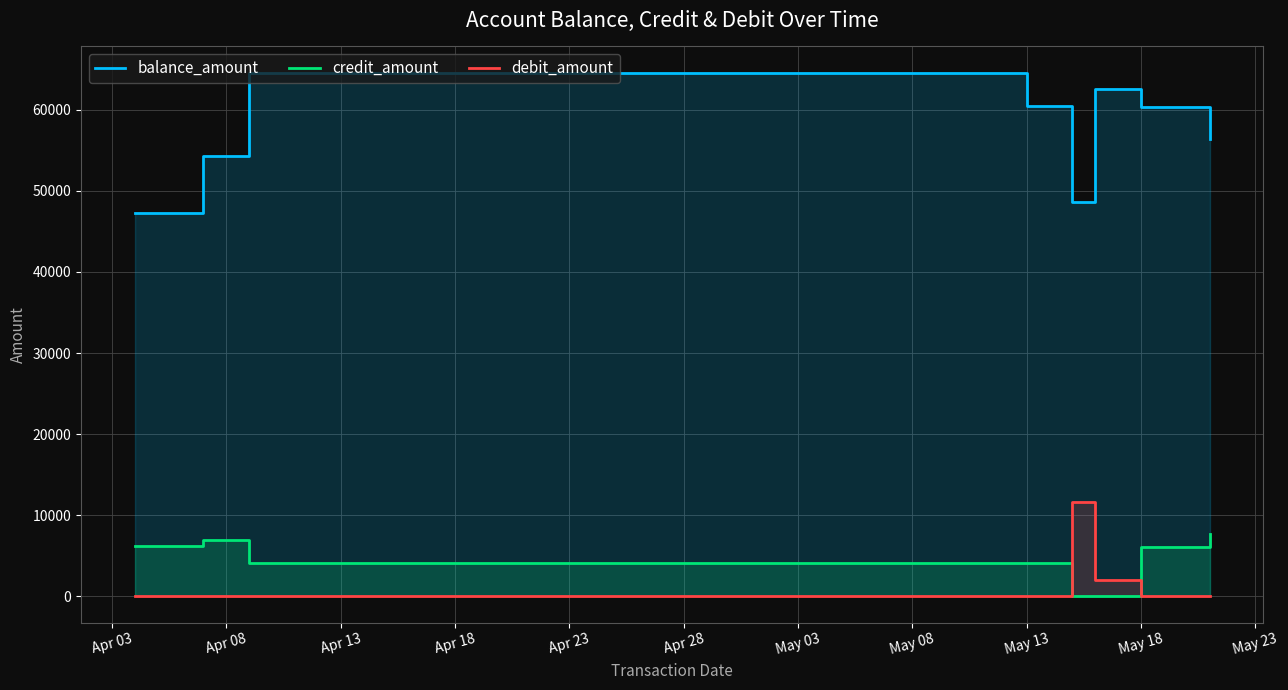

What position from the right is Apr 13?

6